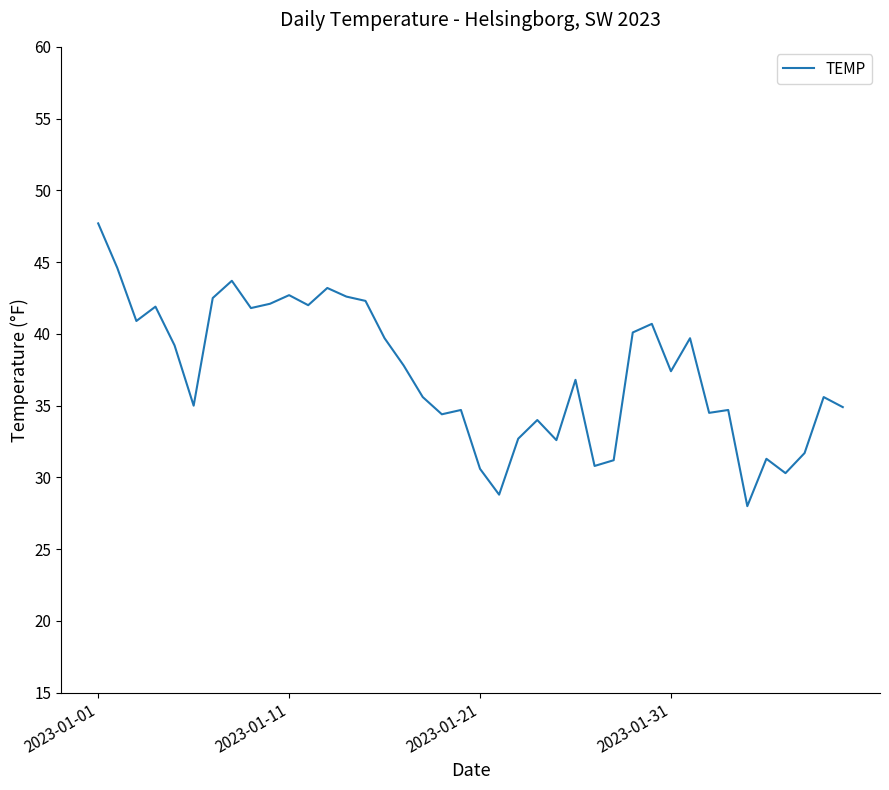

Is this an area chart (filled region under the line)?

No